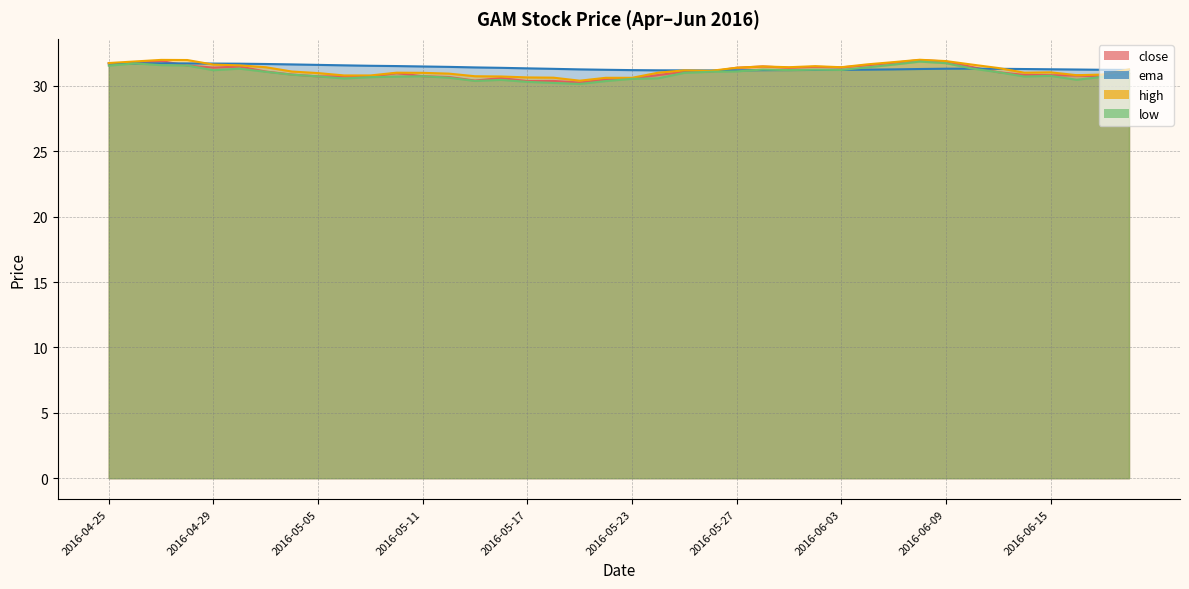

What position from the right is 2016-06-10?

7